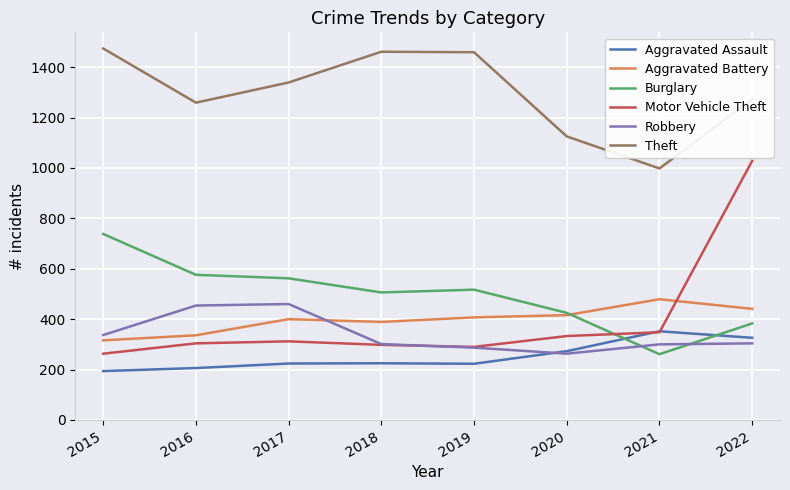

How many values in the Burglary series are below 517?

4